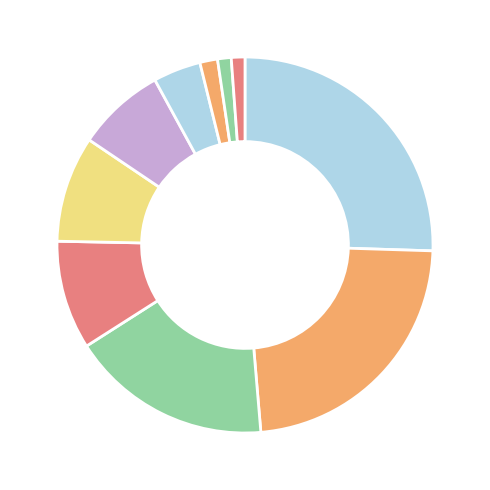

Count the number of slices in the pie.

10